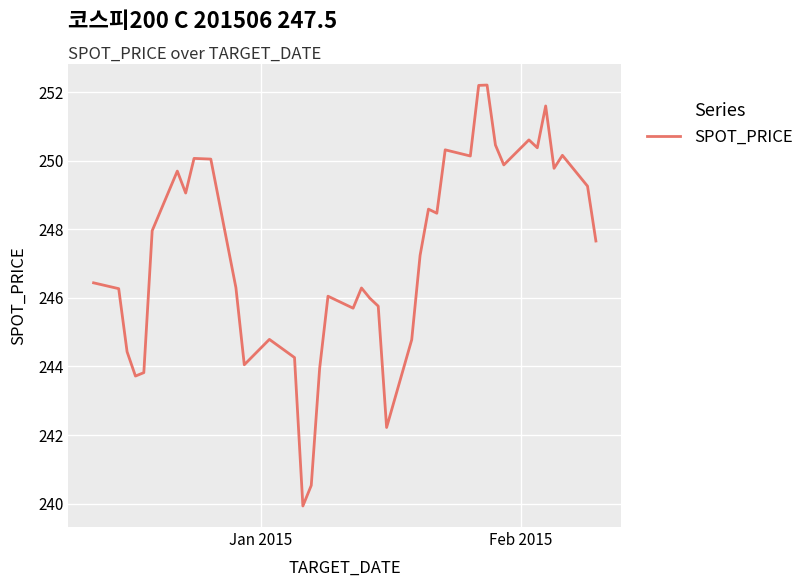

What is the maximum value shown in the chart?

252.2